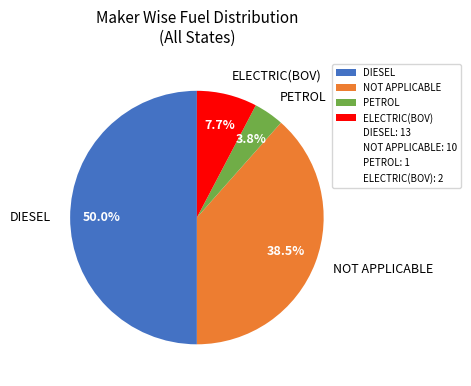

Rank the categories by value from lowest to highest.

PETROL, ELECTRIC(BOV), NOT APPLICABLE, DIESEL